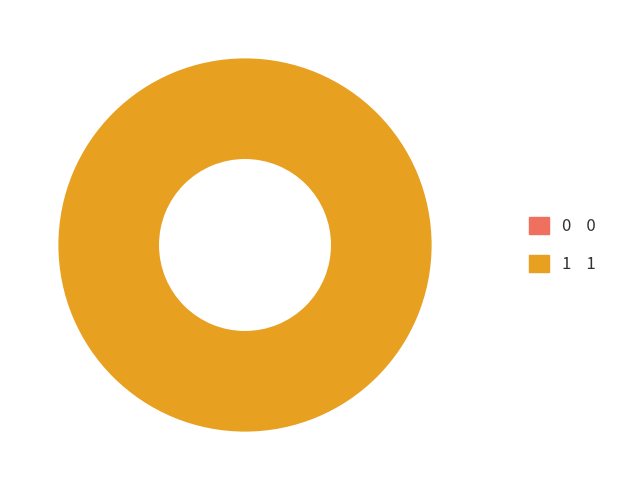

Count the number of slices in the pie.

2